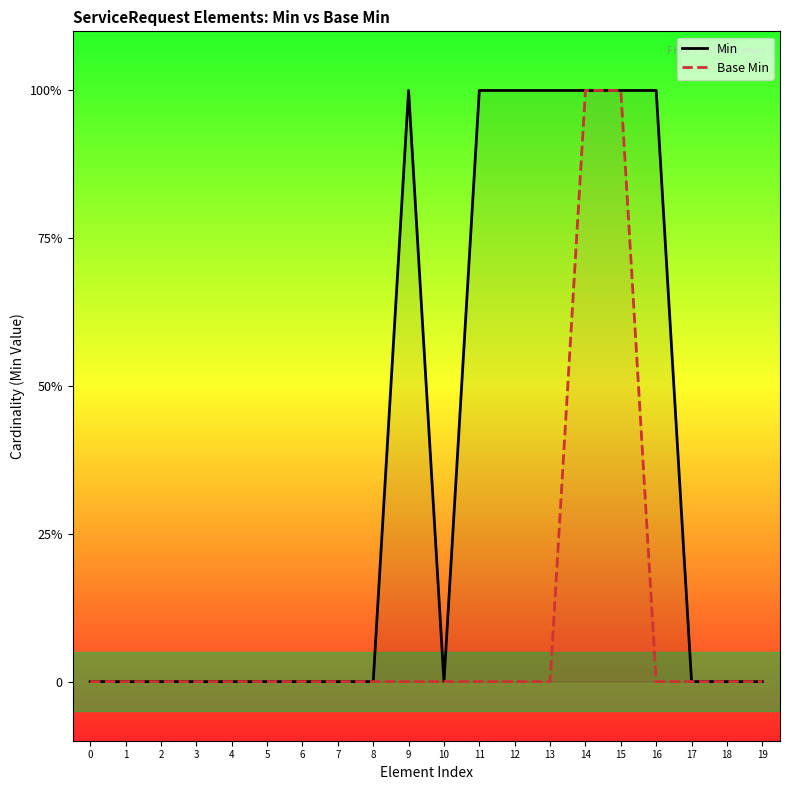

What is the difference between the maximum and minimum values in the Base Min series?

1